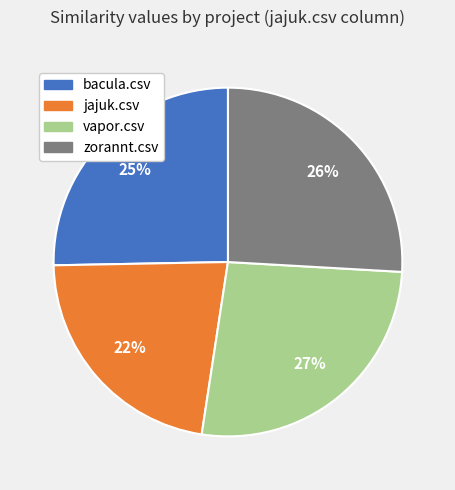

What is the largest slice in the pie chart?

vapor.csv